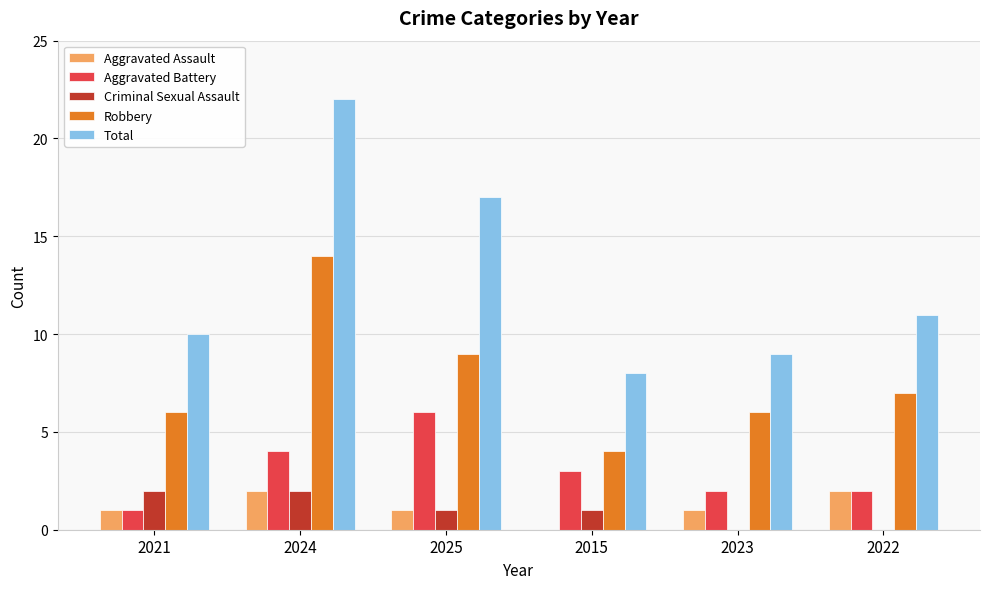

Are the bars horizontal?

No